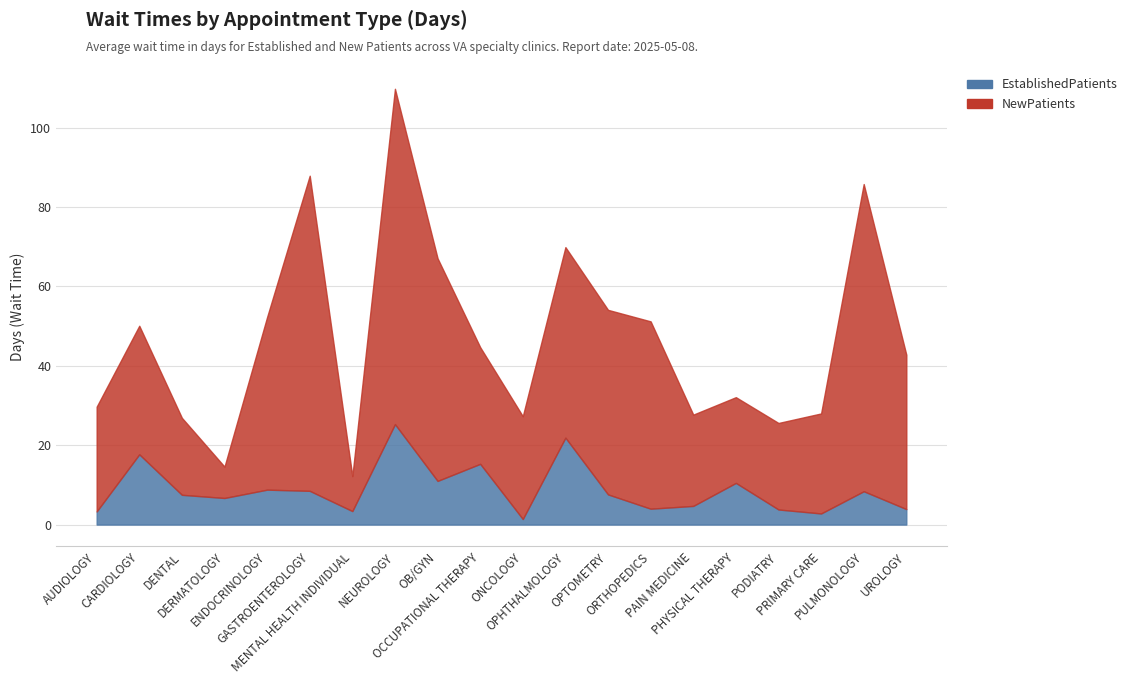

What is the label of the 15th point from the right?

GASTROENTEROLOGY